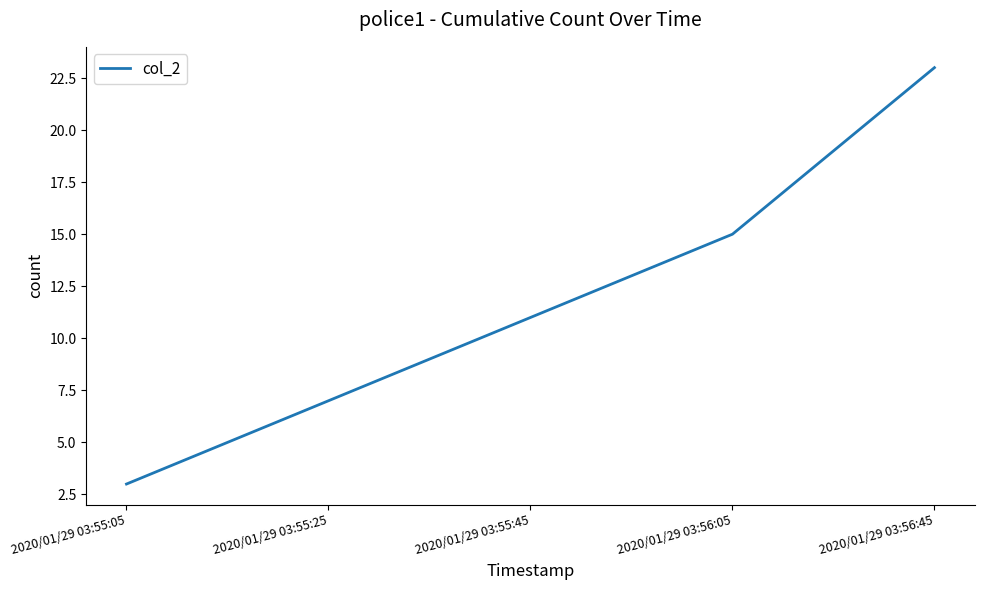

What is the ratio of the value at 2020/01/29 03:55:05 to the value at 2020/01/29 03:56:05?

0.2